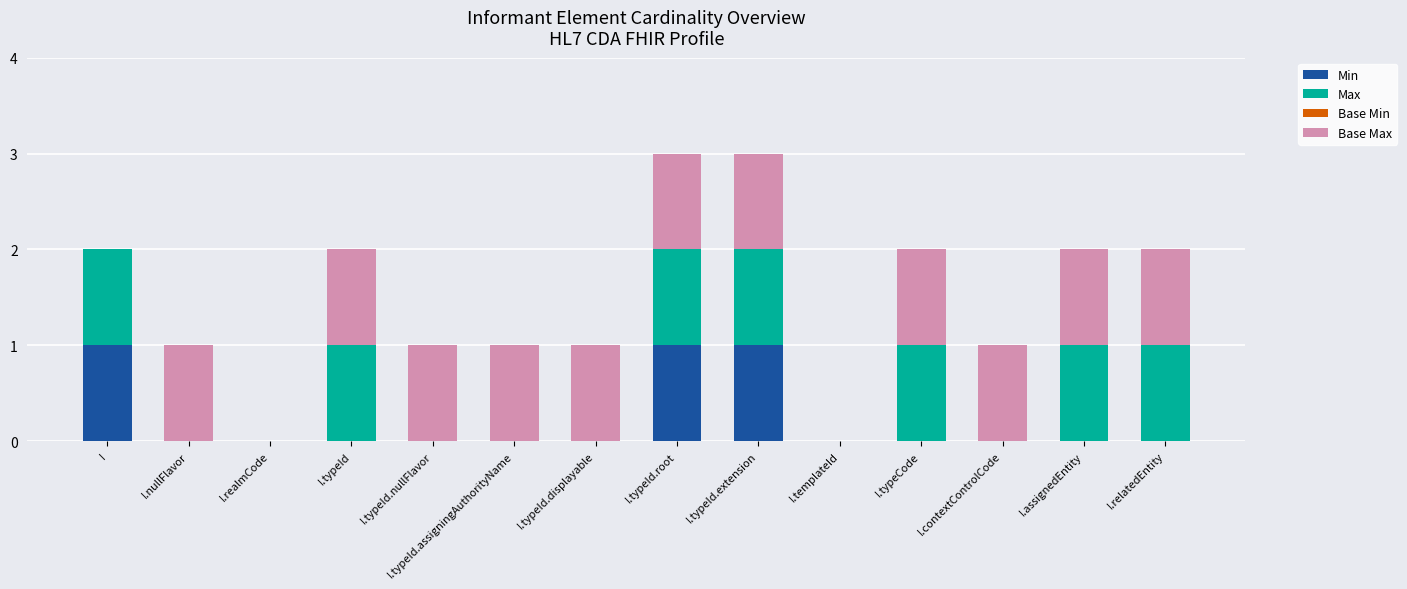

The Min series shows 1 at I.typeId.displayable. True or false?

False